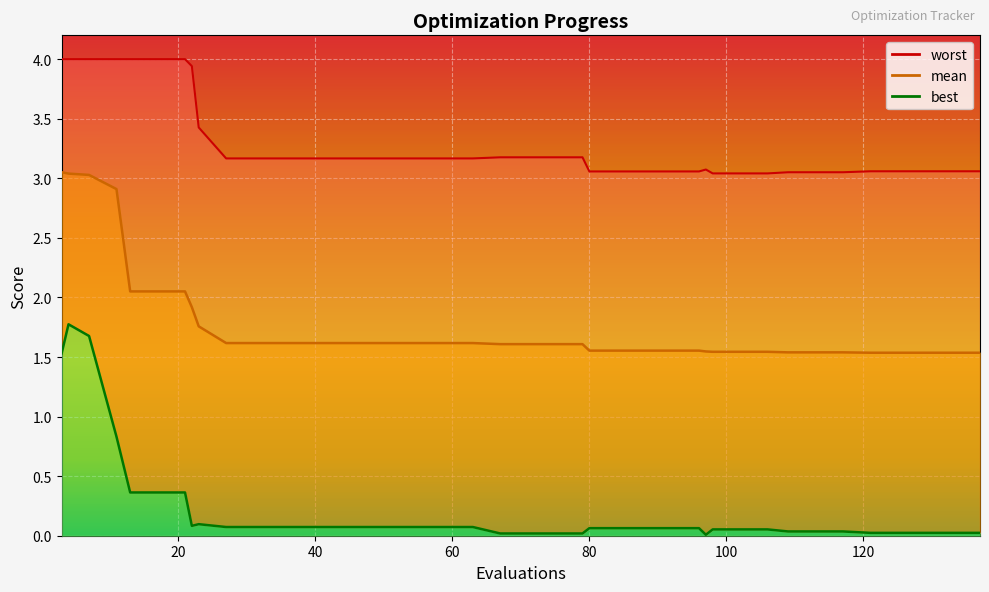

What is the difference between the maximum and minimum values in the worst series?

1.0